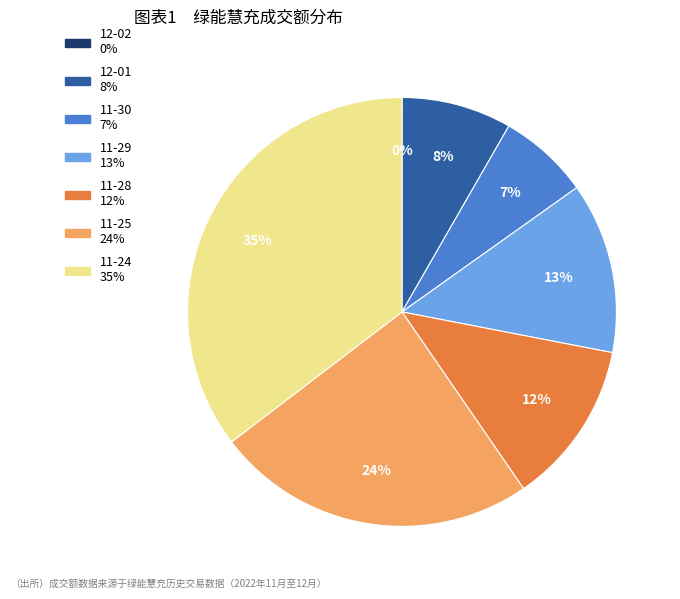

To the nearest percent, what is the average slice percentage?

14%